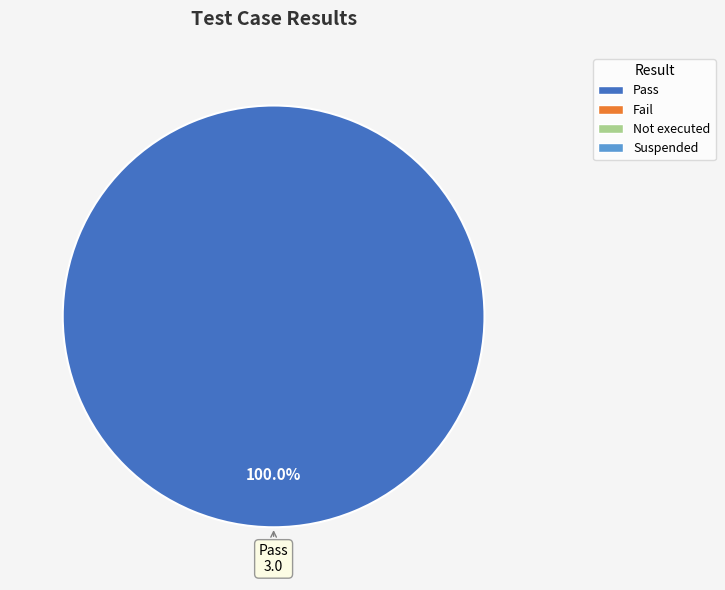

Does any single category account for the majority?

Yes